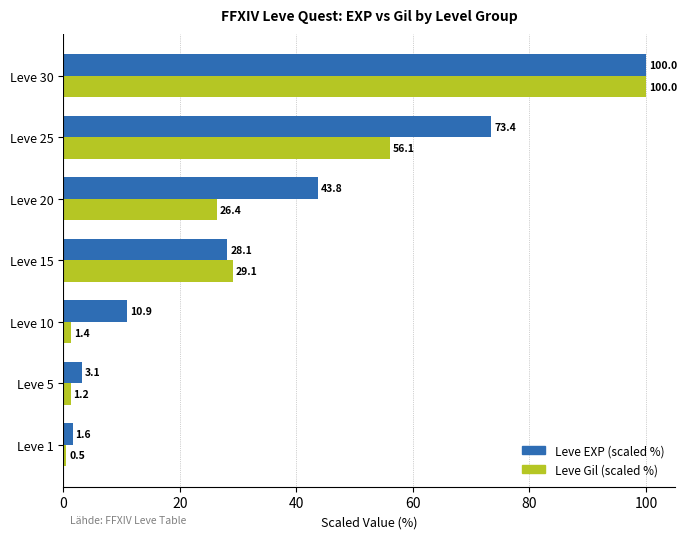

How many values in the Leve EXP (scaled %) series are below 28?

3